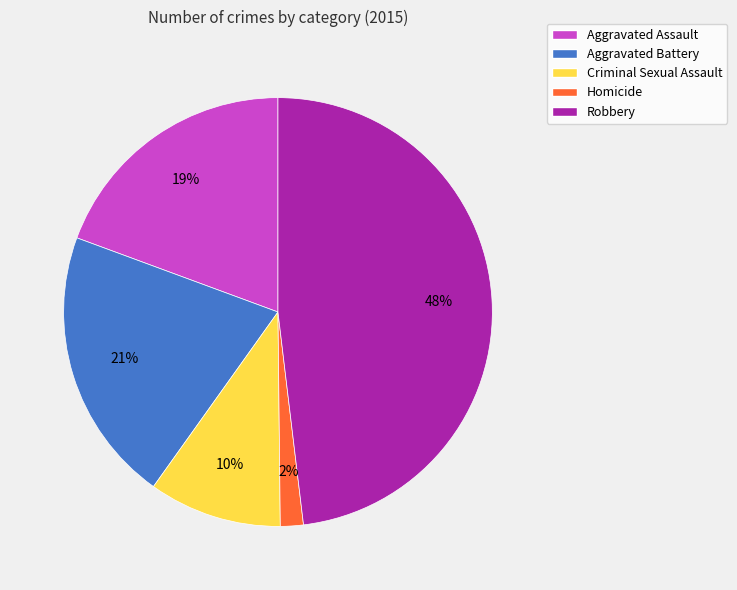

True or false: Homicide accounts for 2% of the total.

True